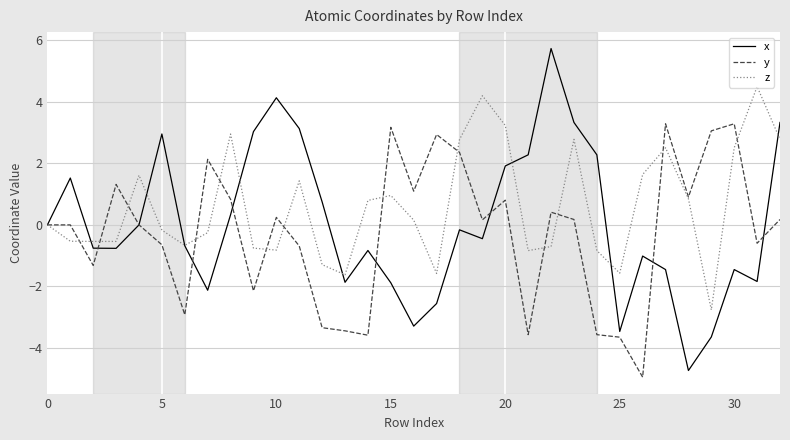

Which series has the largest total across all categories?

z